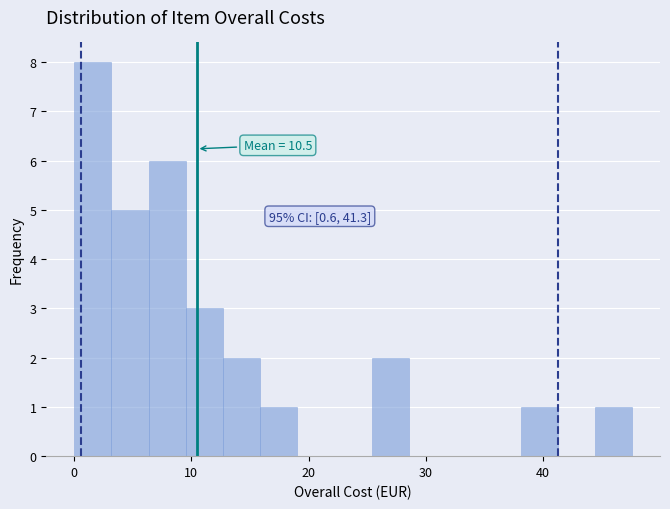

Read against the x-axis, roughly where is the centre of the tallest bar?

2